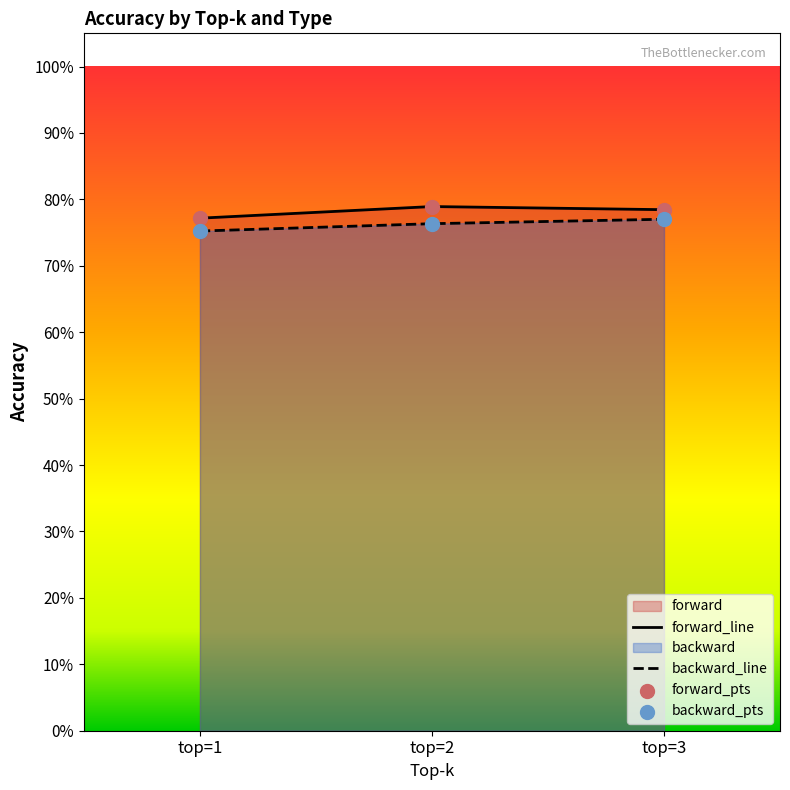

Which series has the widest spread of Y values?

backward_line